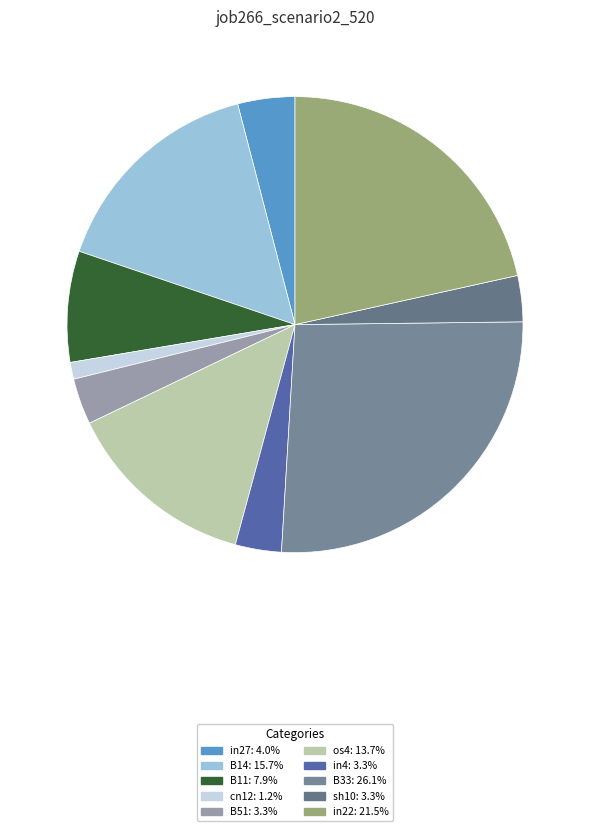

How much of the chart is everything except in22?

78.5%